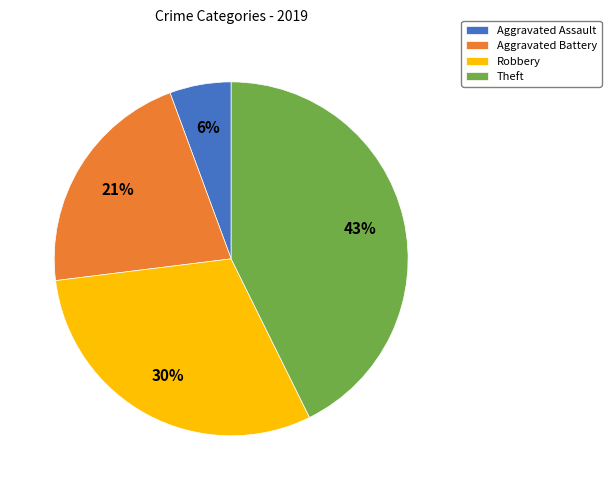

Is Robbery the majority of the pie?

No